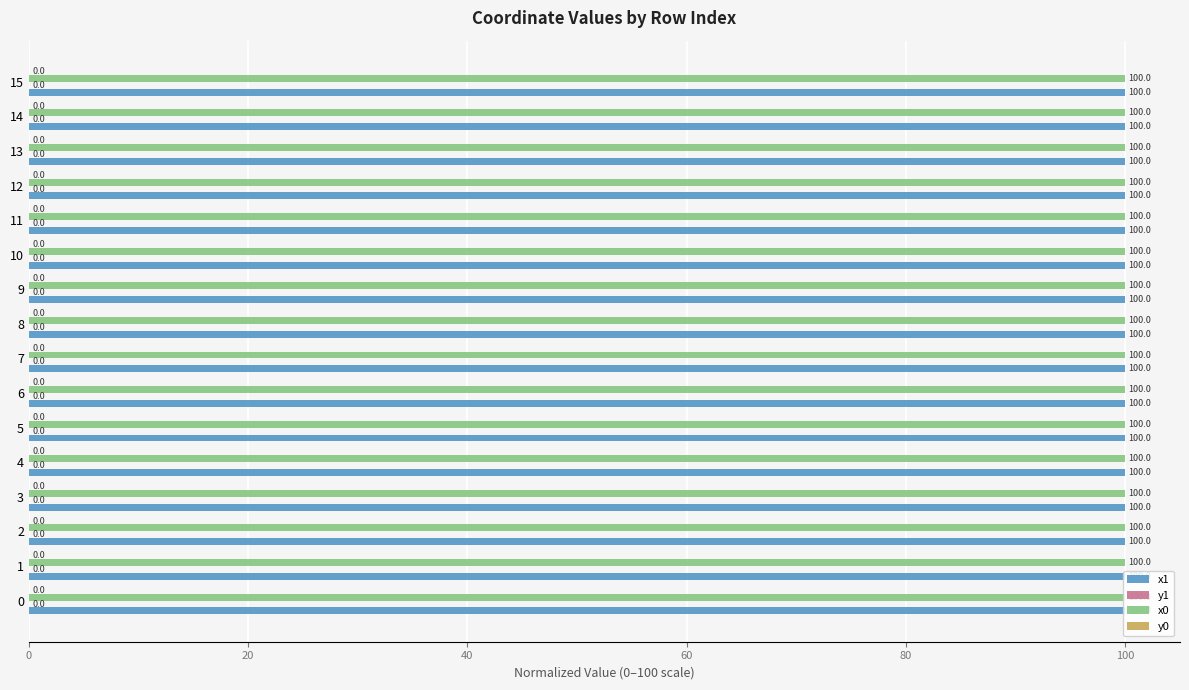

Which label corresponds to the largest value in the chart?

15